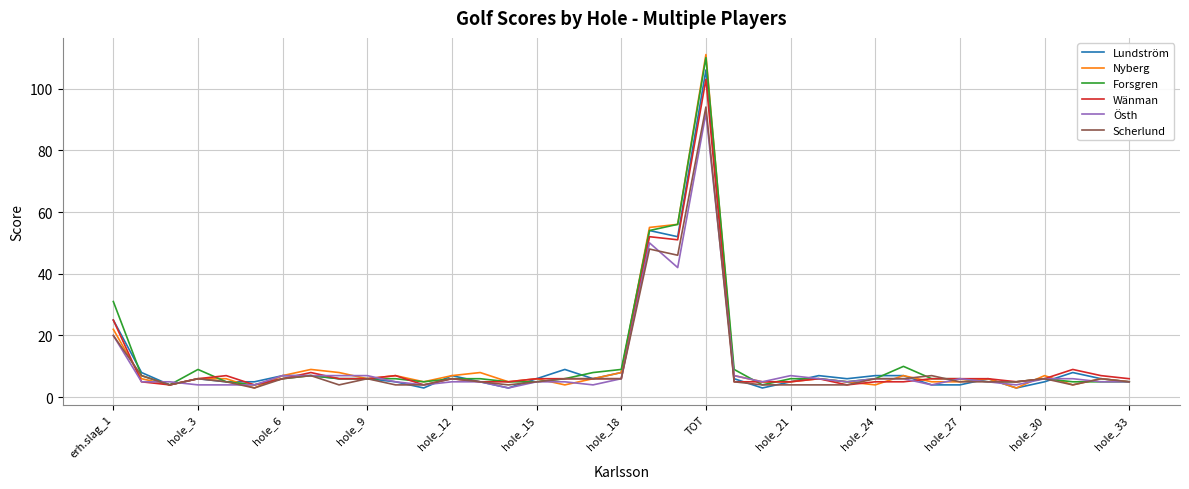

Which series has the widest spread of values?

Nyberg